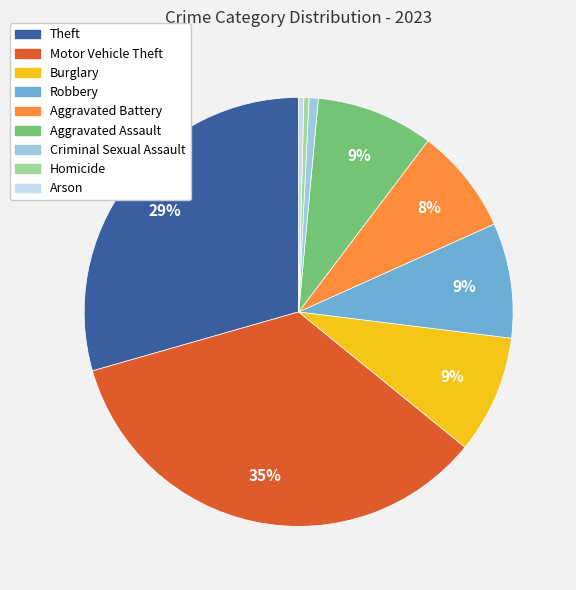

Is there any slice that represents more than half of the pie?

No